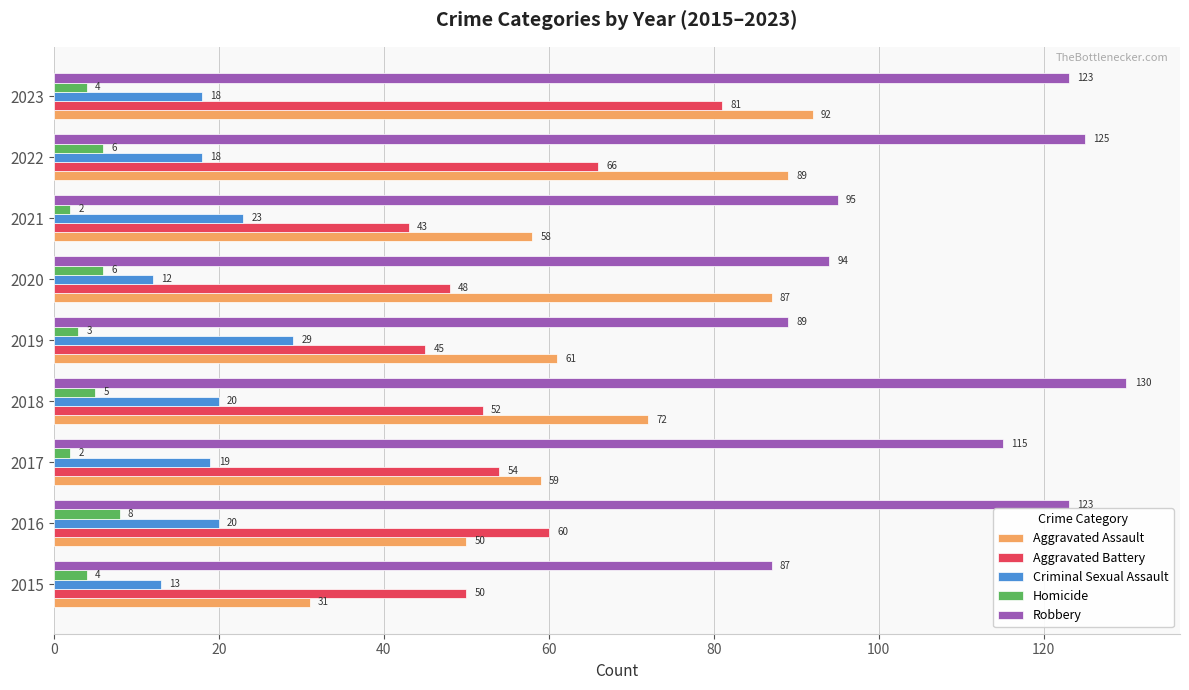

How many data points in Criminal Sexual Assault are less than 19?

4